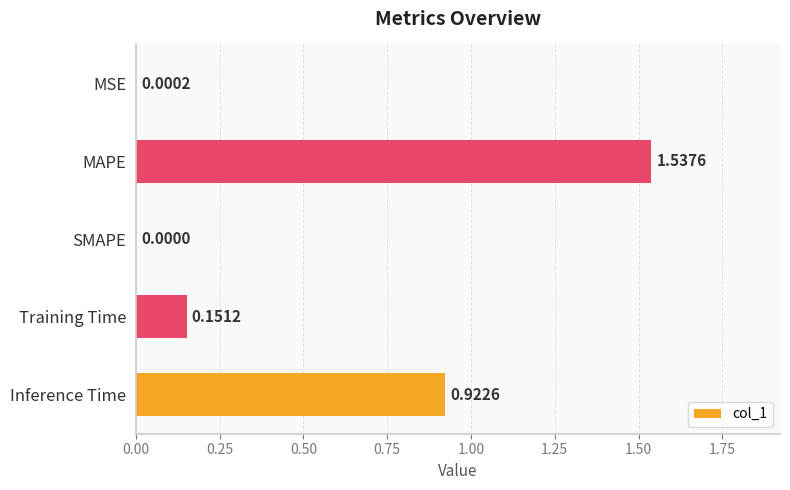

What is the change in value from Training Time to Inference Time?

+0.8